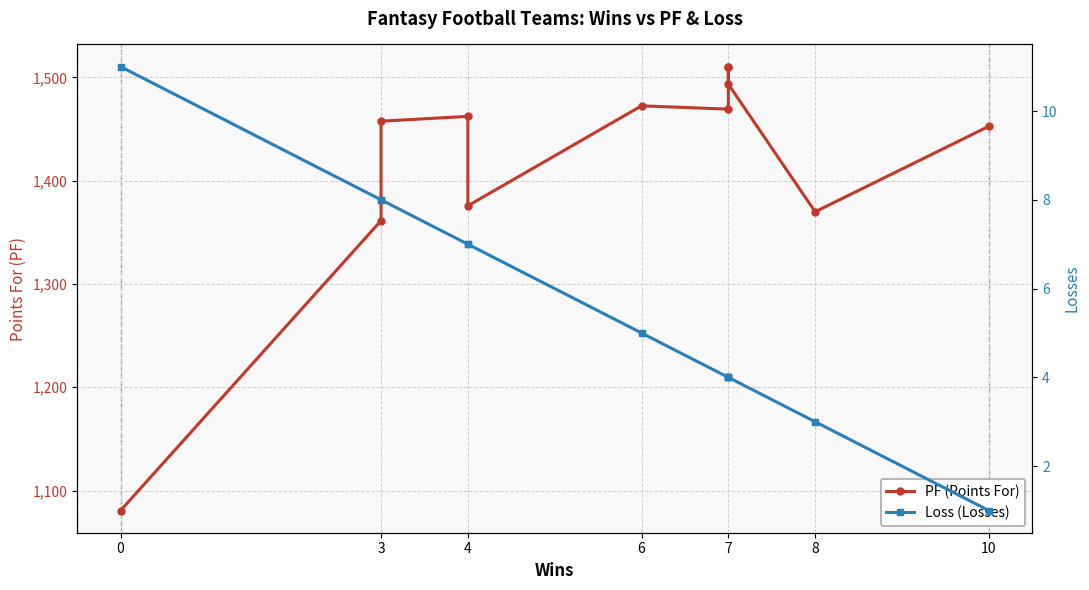

True or false: Loss (Losses) and PF (Points For) intersect in this chart.

False